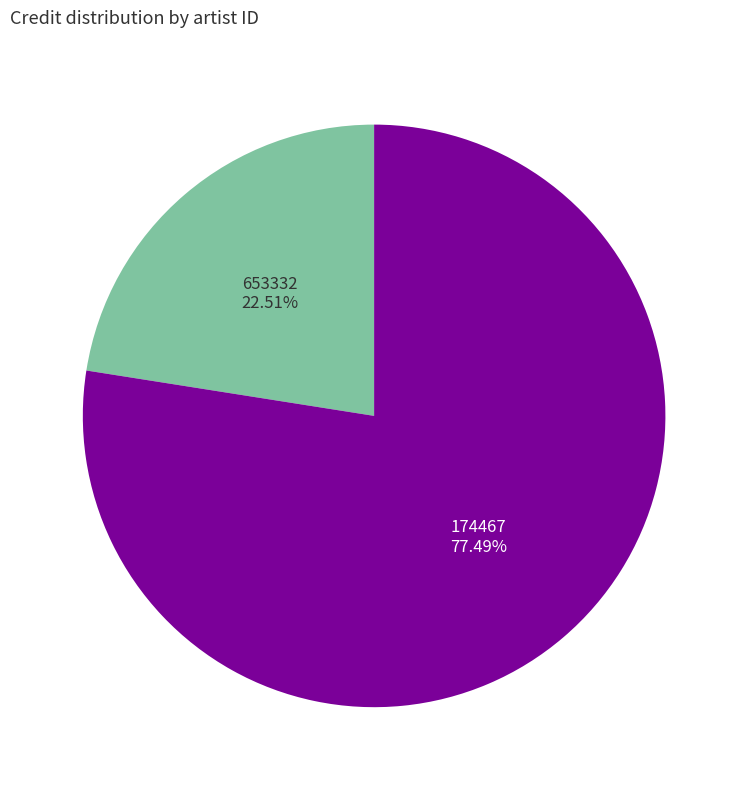

Is there a majority slice in this chart?

Yes